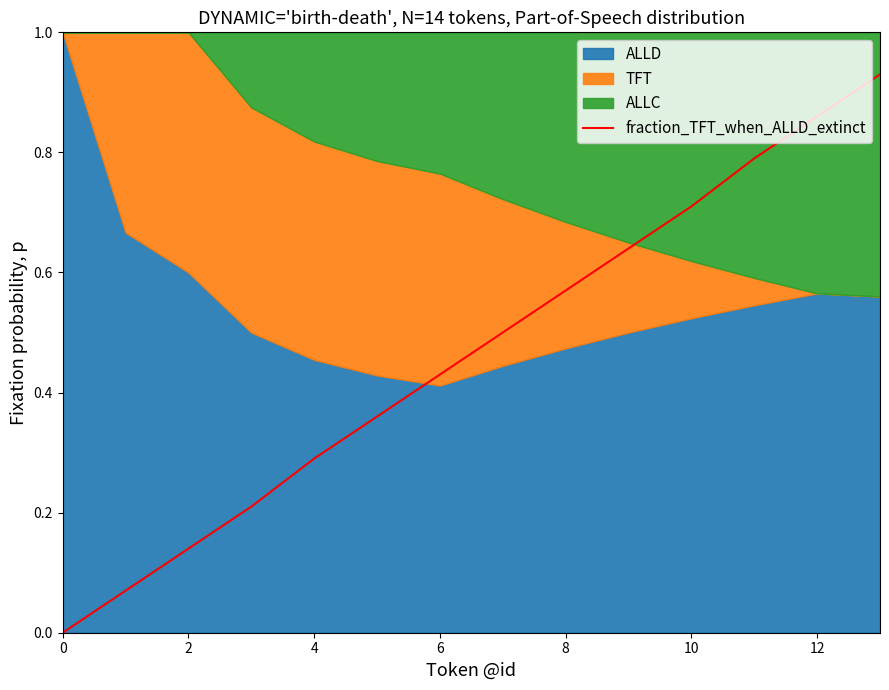

Which label corresponds to the largest value in the chart?

13